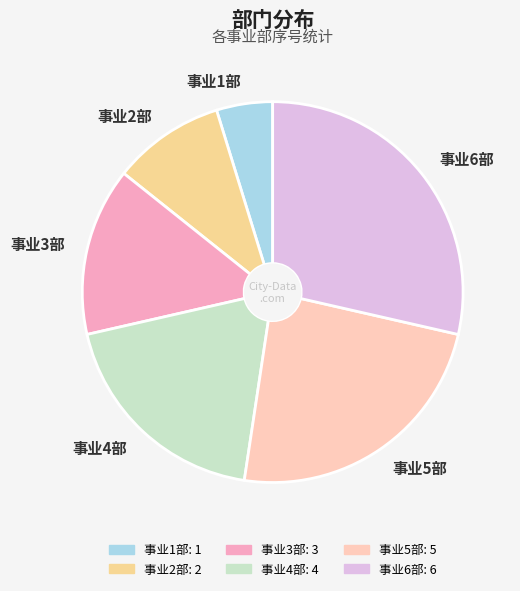

Which has a higher value, 事业6部 or 事业2部?

事业6部